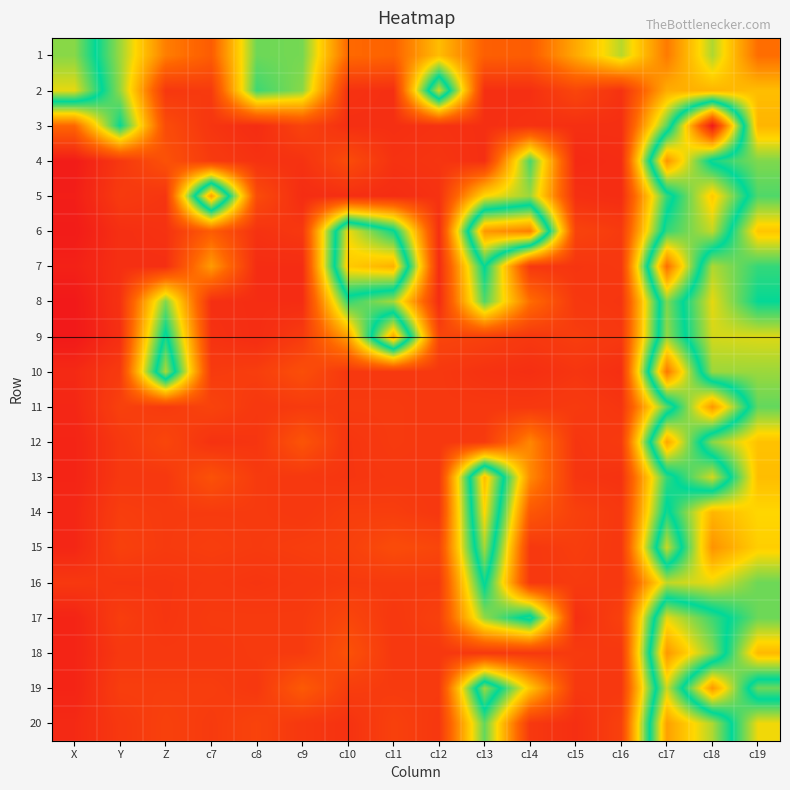

Rank the series by their maximum value, from highest to lowest.

3, 7, 10, 6, 4, 11, 18, 5, 20, 12, 9, 13, 14, 2, 17, 15, 19, 1, 8, 16